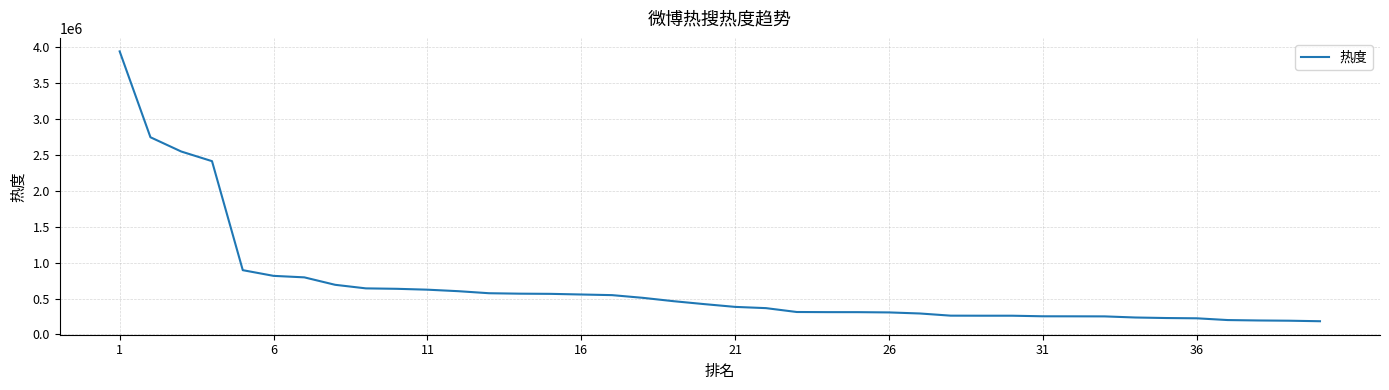

How many values are below 422564?

20